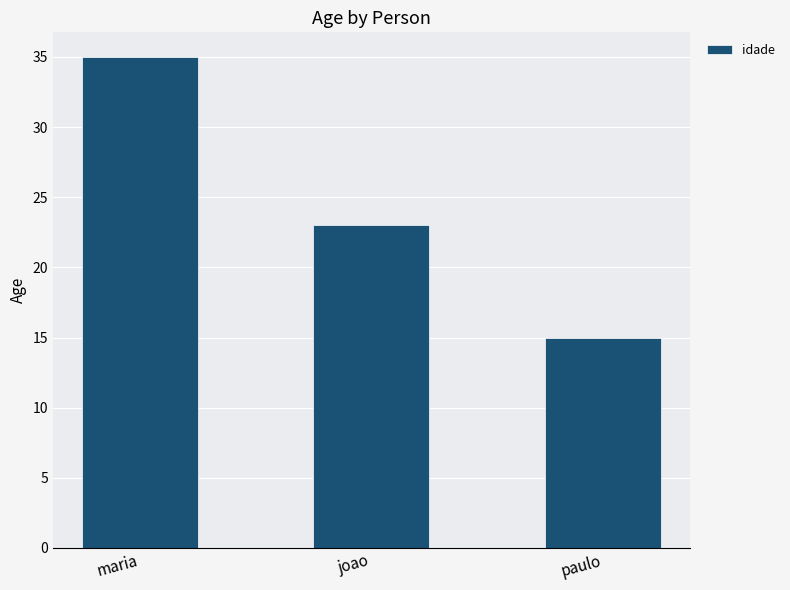

Reading left to right, list all the values displayed in this chart.

35	23	15